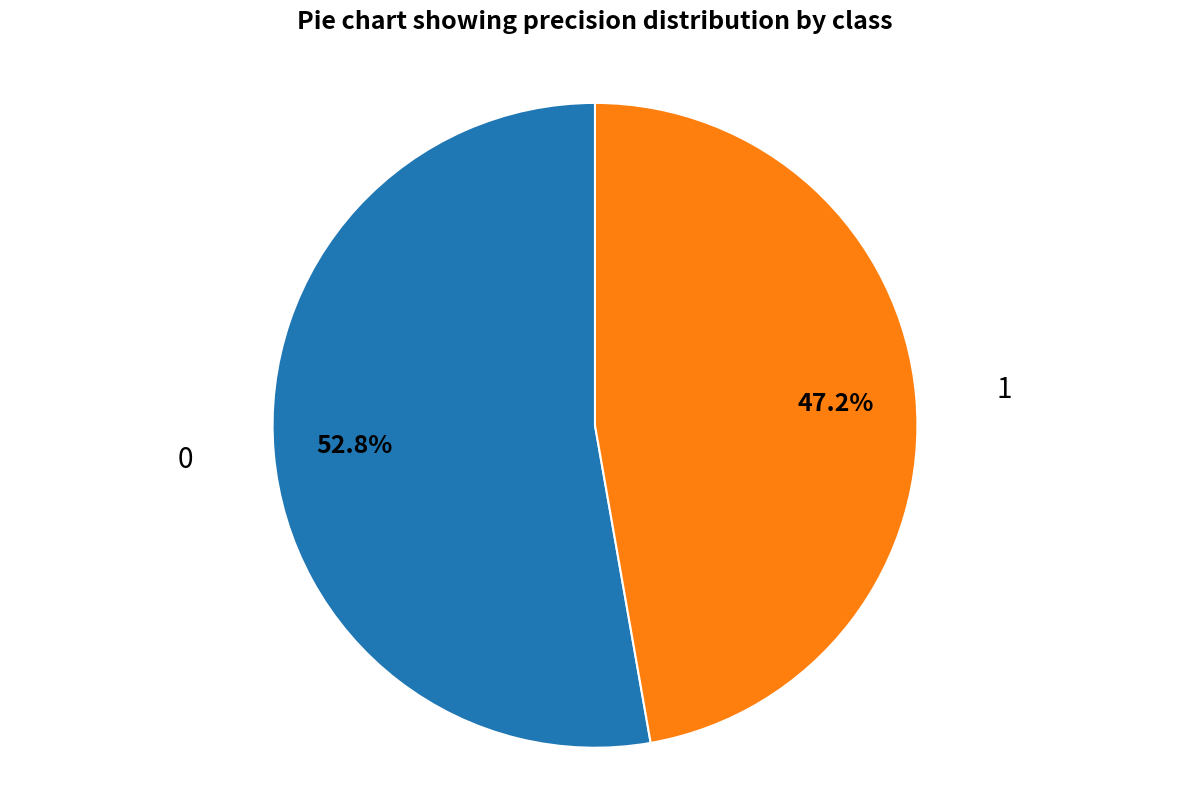

How many slices are in this pie chart?

2